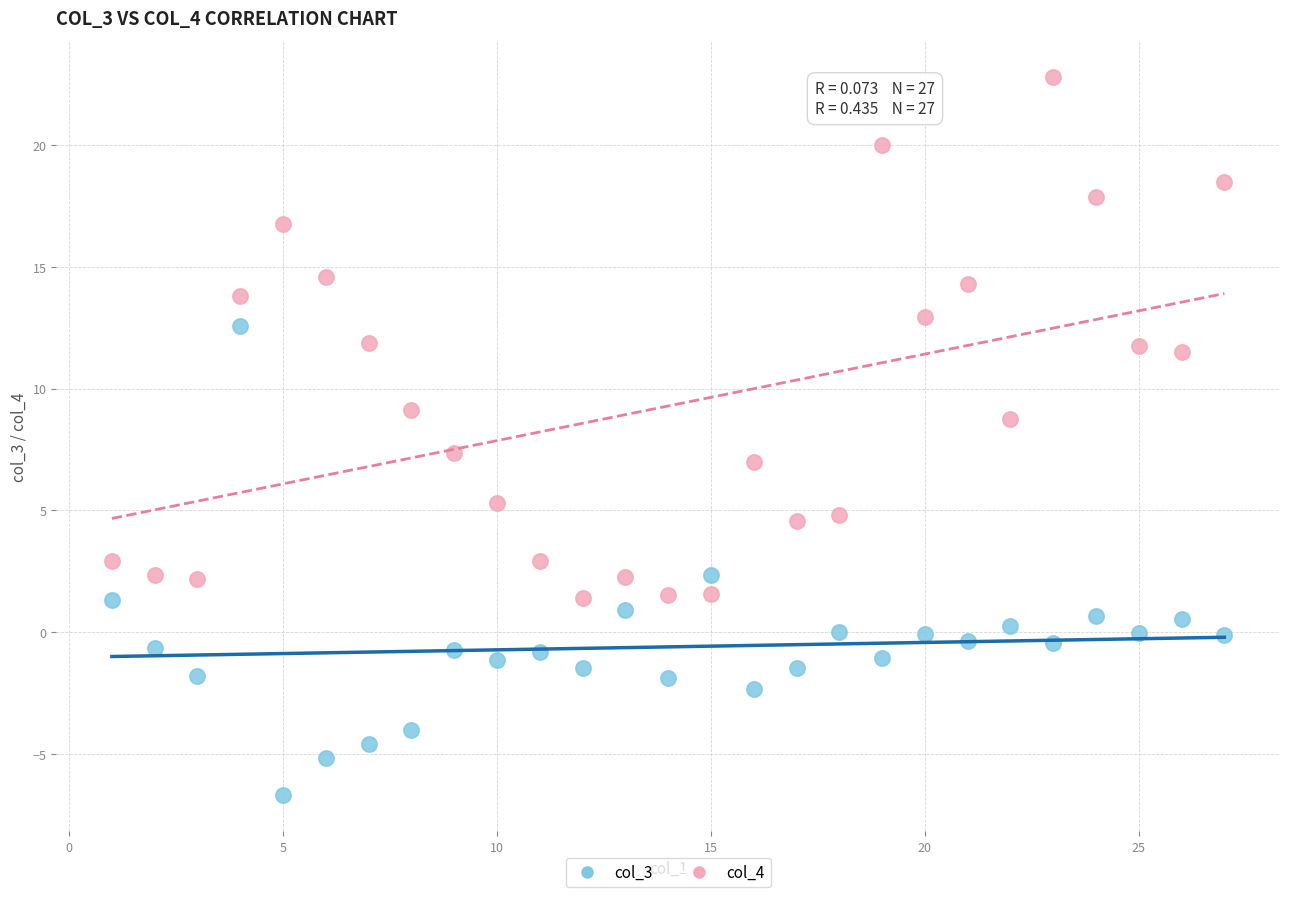

Which series contains the highest Y value?

col_4